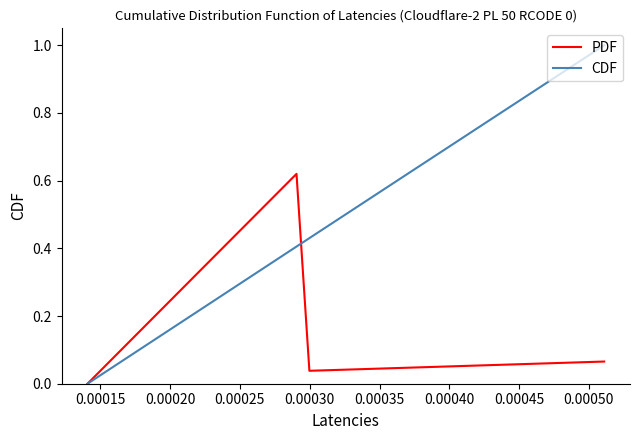

List the series in order of their overall mean, lowest first.

PDF, CDF